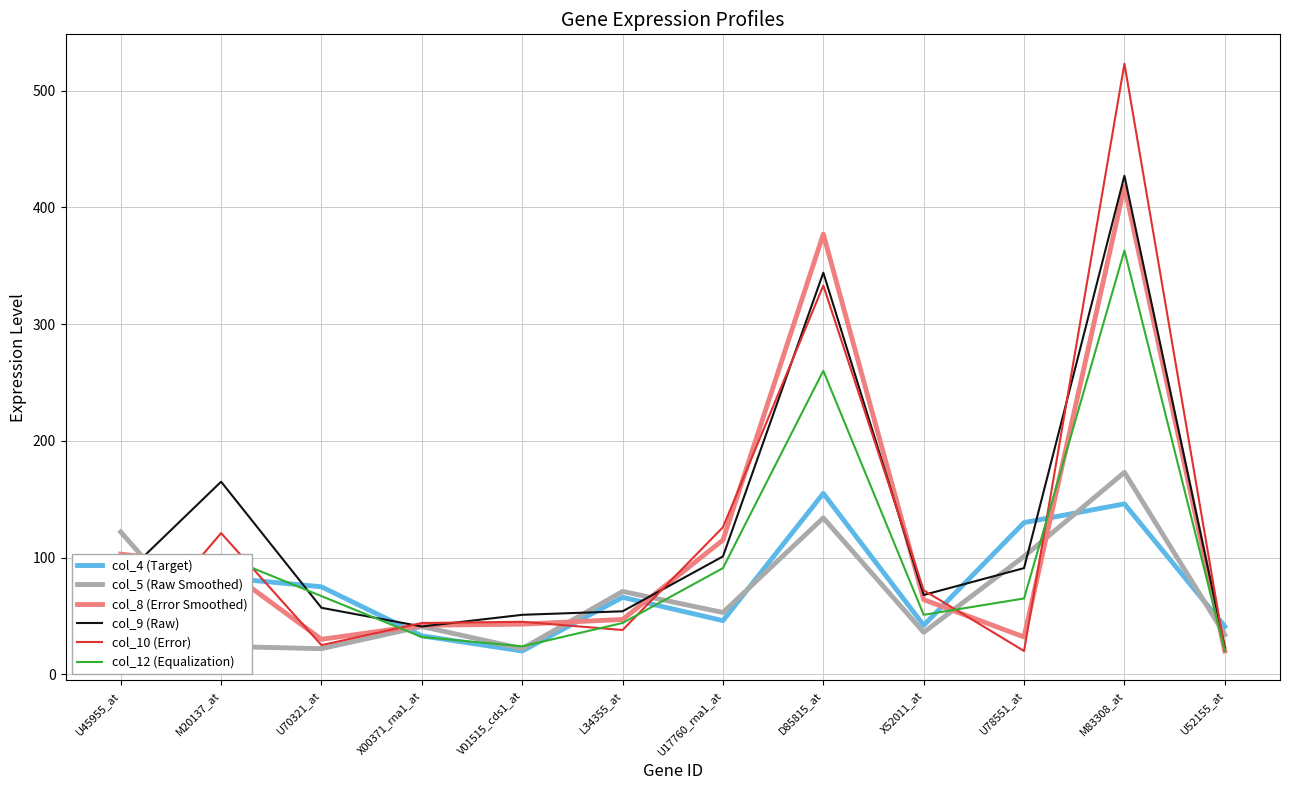

True or false: col_9 (Raw) and col_4 (Target) cross at least once.

True